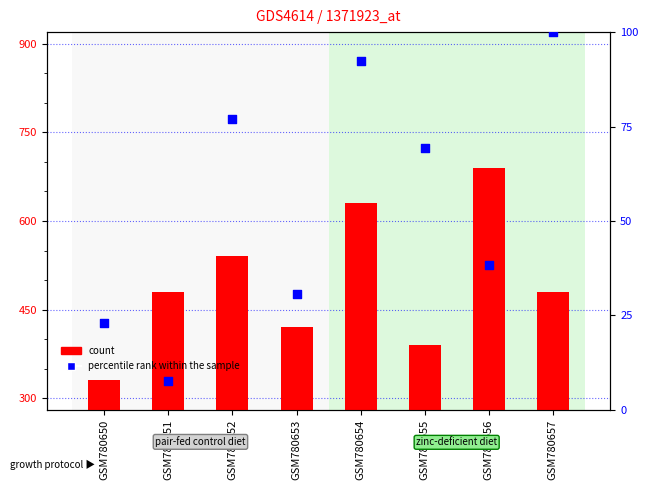

Which series reaches the maximum Y coordinate?

count